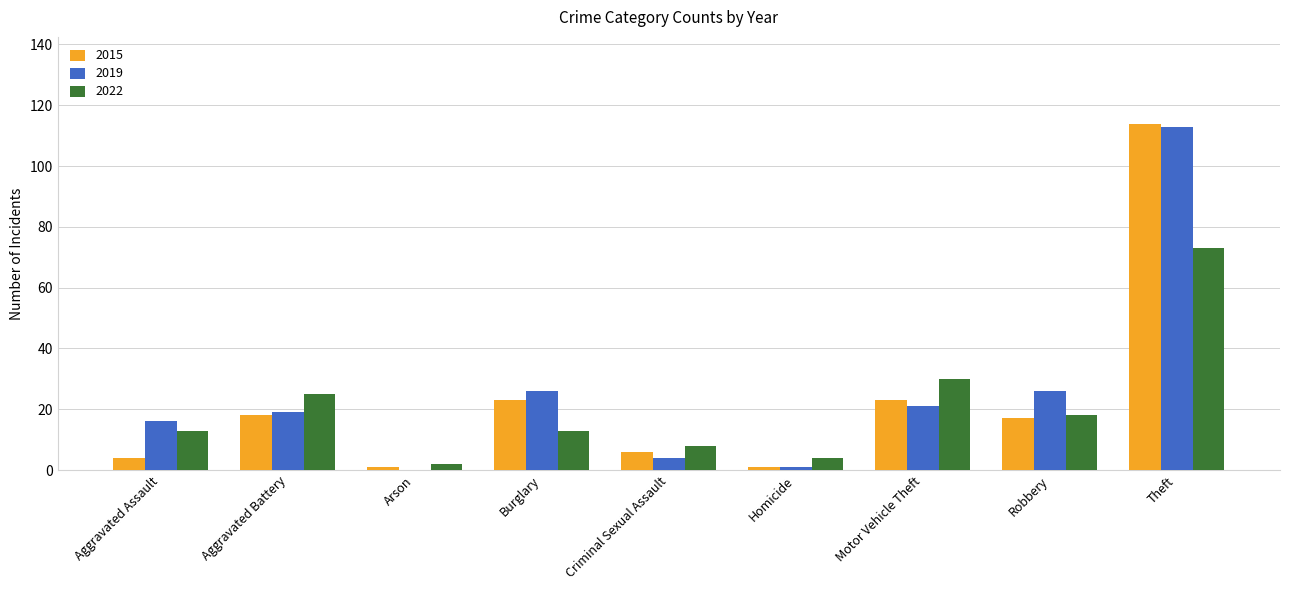

What is the maximum value for 2022?

73